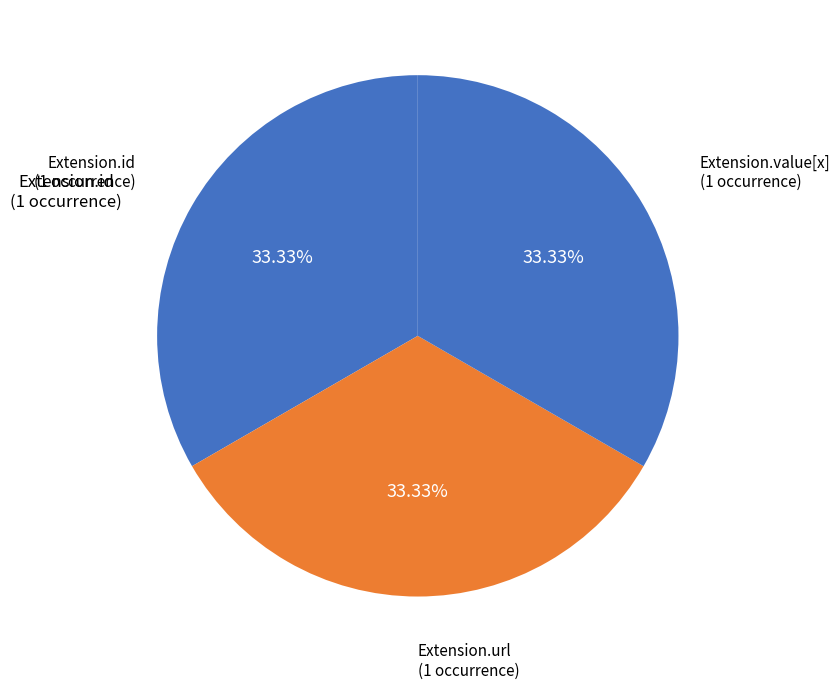

How many segments does this pie chart have?

3